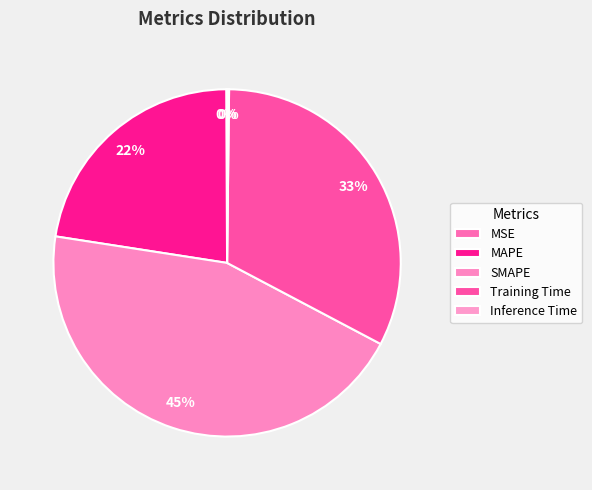

What percentage is the MAPE slice, to the nearest percent?

22%